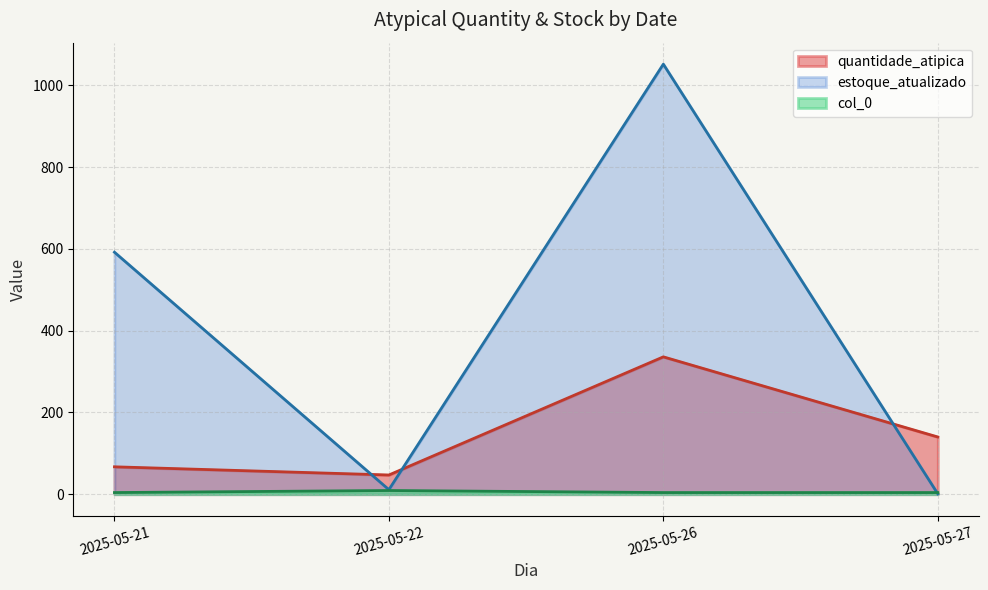

Between 2025-05-27 and 2025-05-26, which is larger?

2025-05-26